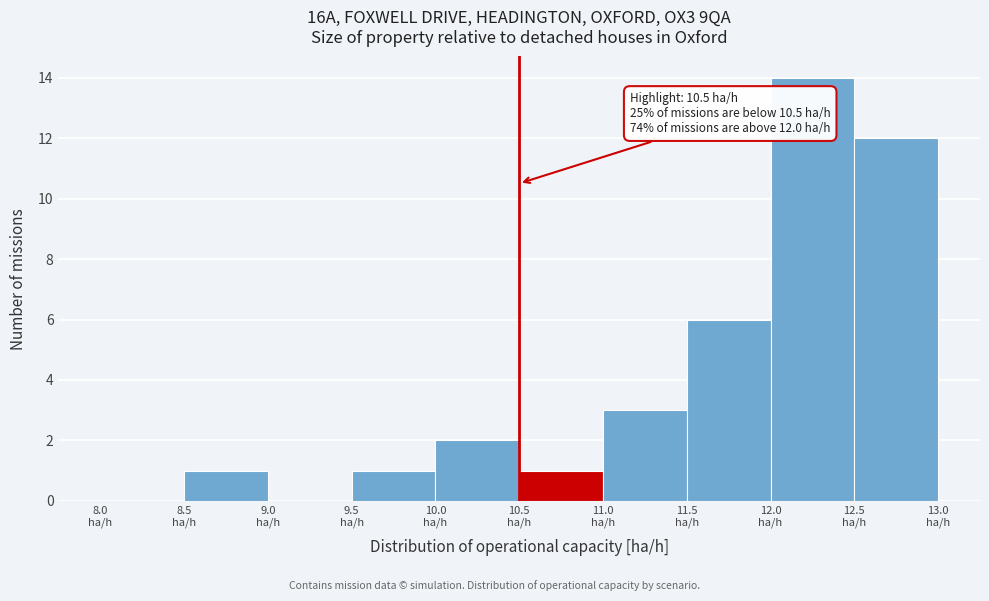

Which range on the x-axis has the tallest bar?

12.0 to 12.5